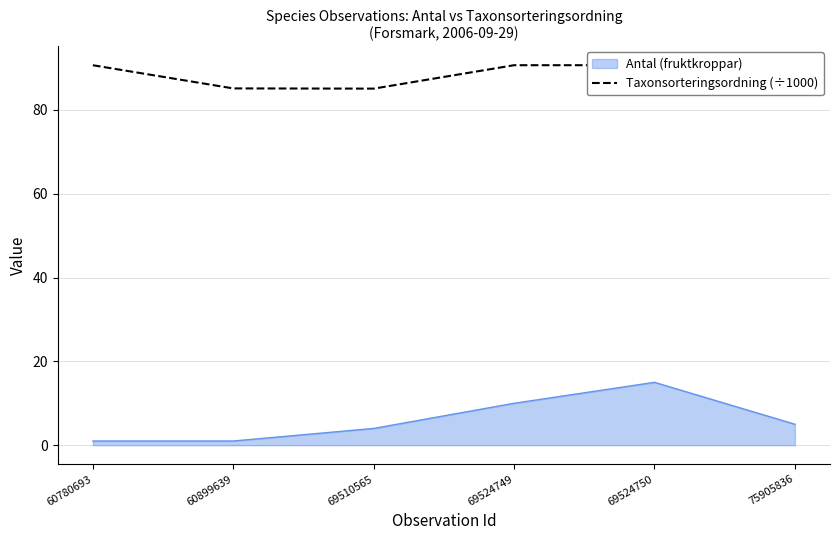

Is it true that the value at 60899639 is 151.1?

False